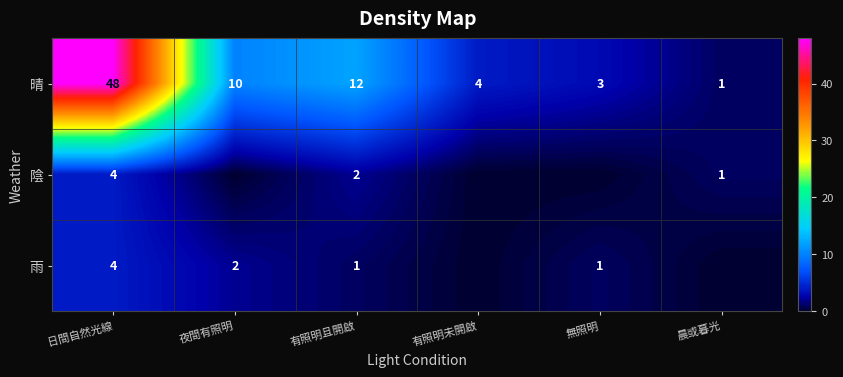

List the labels in order of 晴 value, smallest first.

晨或暮光, 無照明, 有照明未開啟, 夜間有照明, 有照明且開啟, 日間自然光線